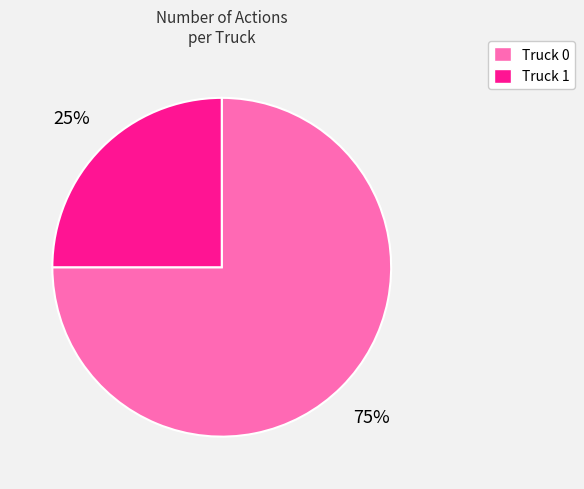

Combined, do Truck 1 and Truck 0 account for over 50%?

Yes